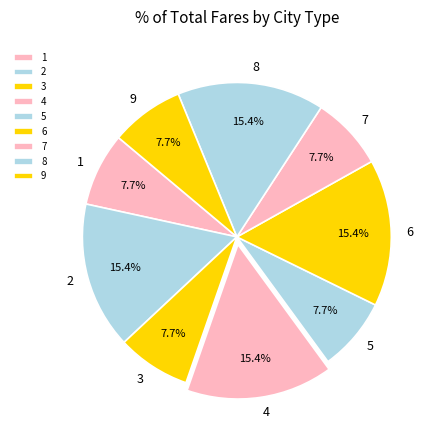

To the nearest percent, what is the difference between the 8 and 7 slice percentages?

8%